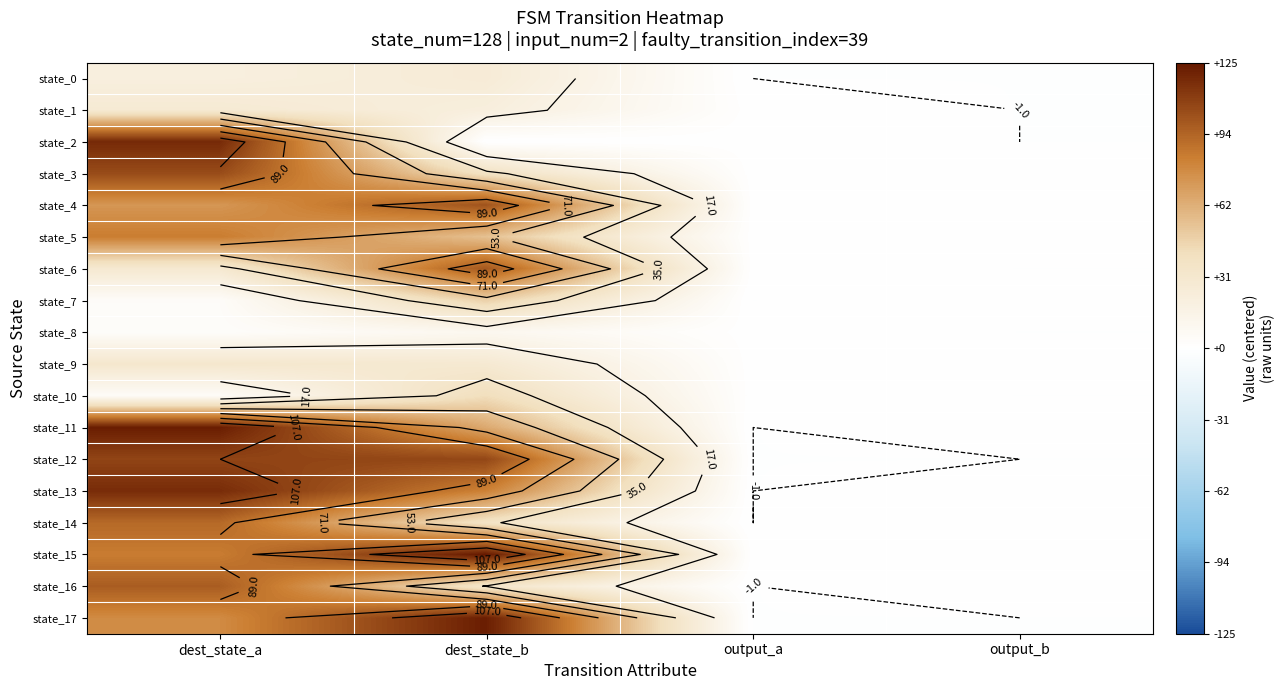

Count the number of data series in this chart.

18